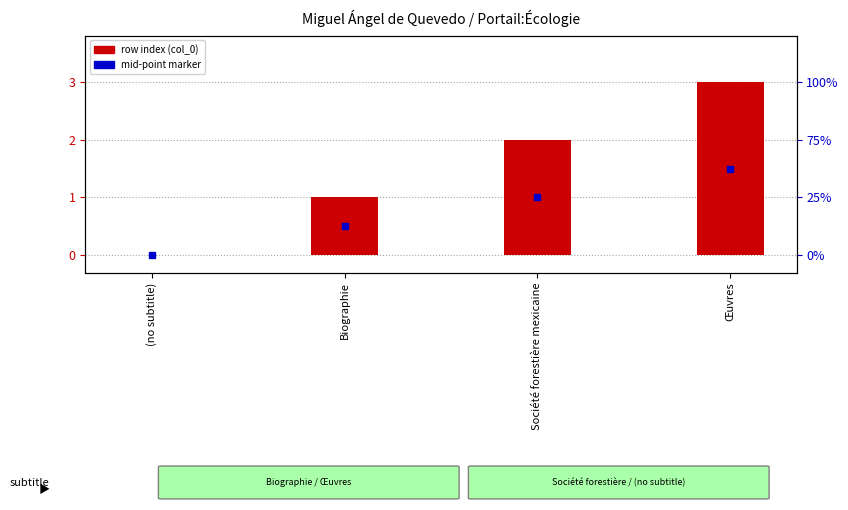

What is the sum of the values at Société forestière mexicaine and Œuvres?

5